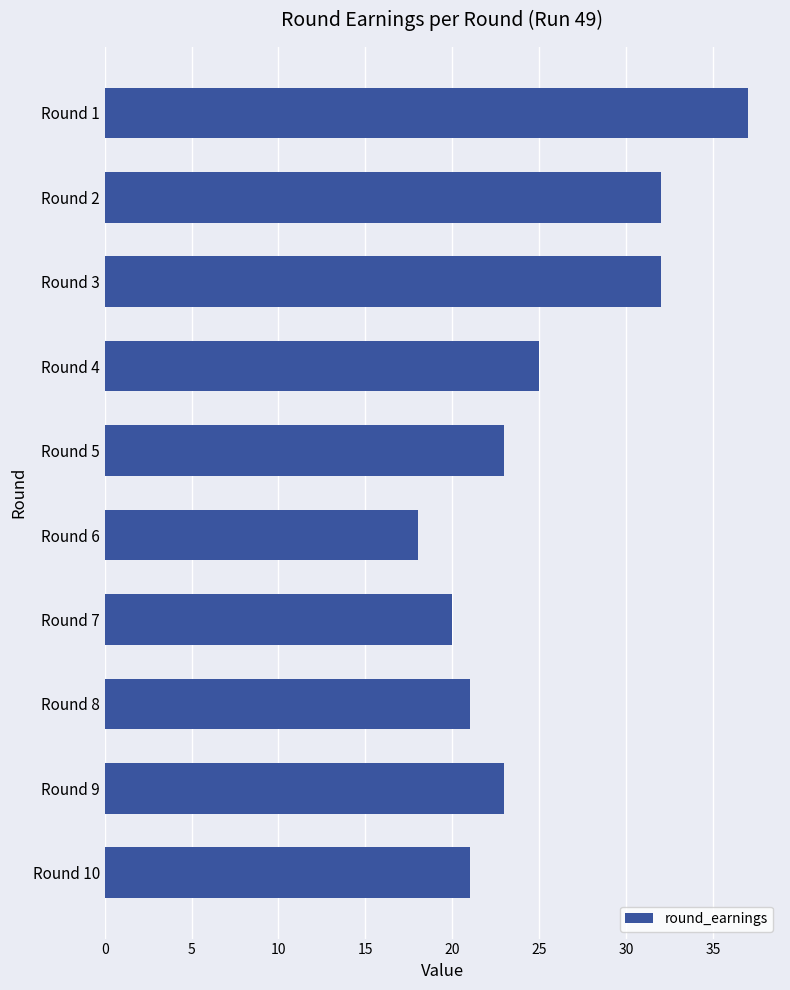

How many distinct data groups are displayed?

1